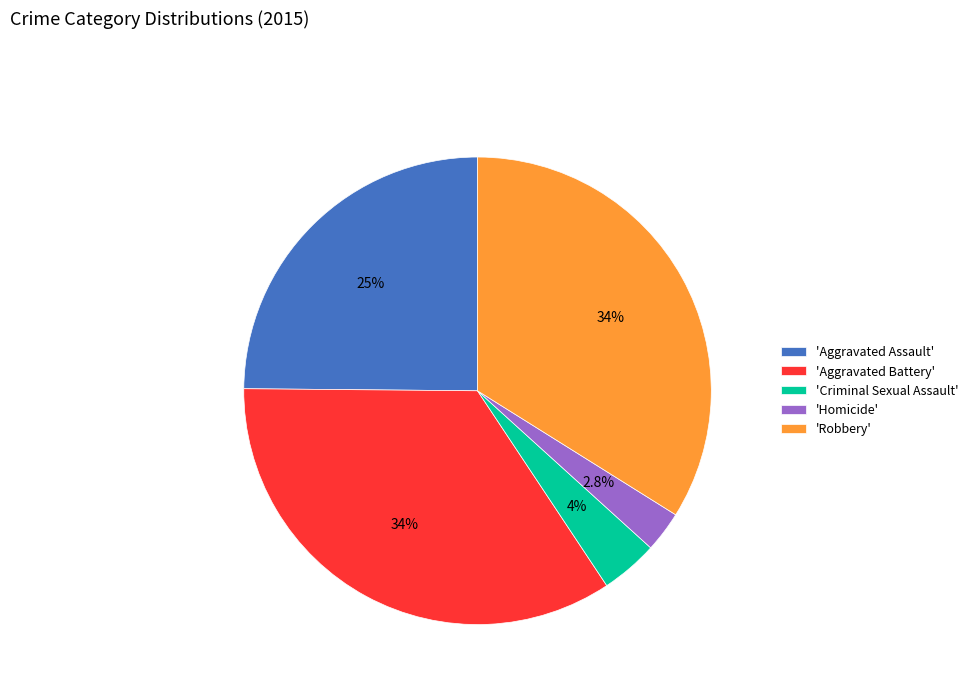

How many segments does this pie chart have?

5